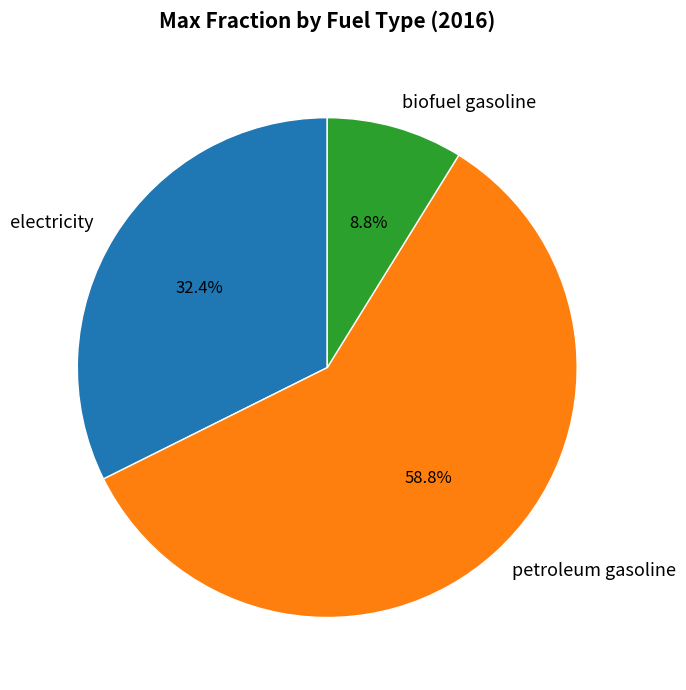

What is the largest slice in the pie chart?

petroleum gasoline